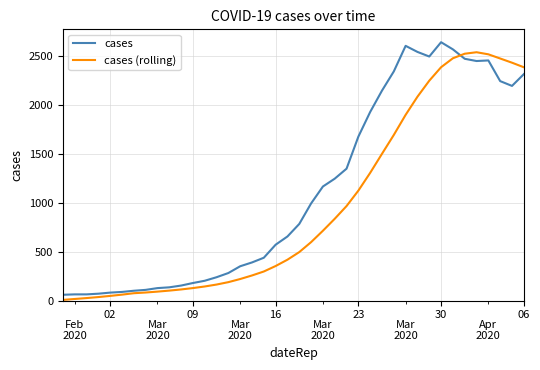

List the series in order of their overall mean, lowest first.

cases (rolling), cases